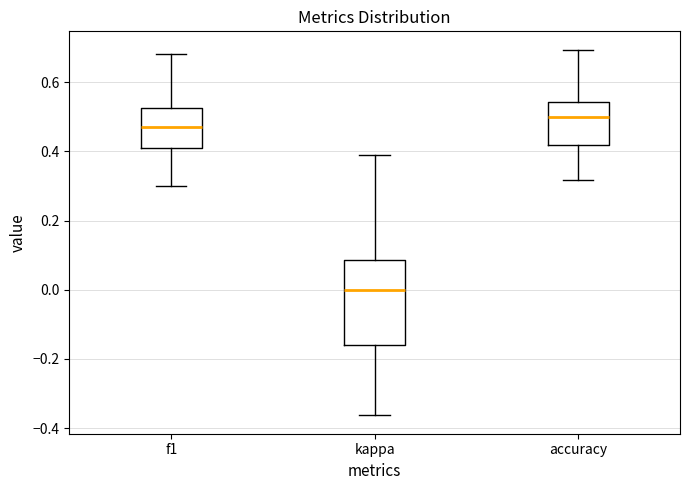

Reading left to right, transcribe this box plot: for each box, give where its median line is, the range the box spans, and where its two whiskers end, as read against the y-axis. The values are not printed on the chart, so give them approximately, as read against the axis.

f1: median 0.46, box 0.40 to 0.52, whiskers 0.30 to 0.68
kappa: median 0.00, box -0.16 to 0.08, whiskers -0.36 to 0.38
accuracy: median 0.50, box 0.42 to 0.54, whiskers 0.32 to 0.70